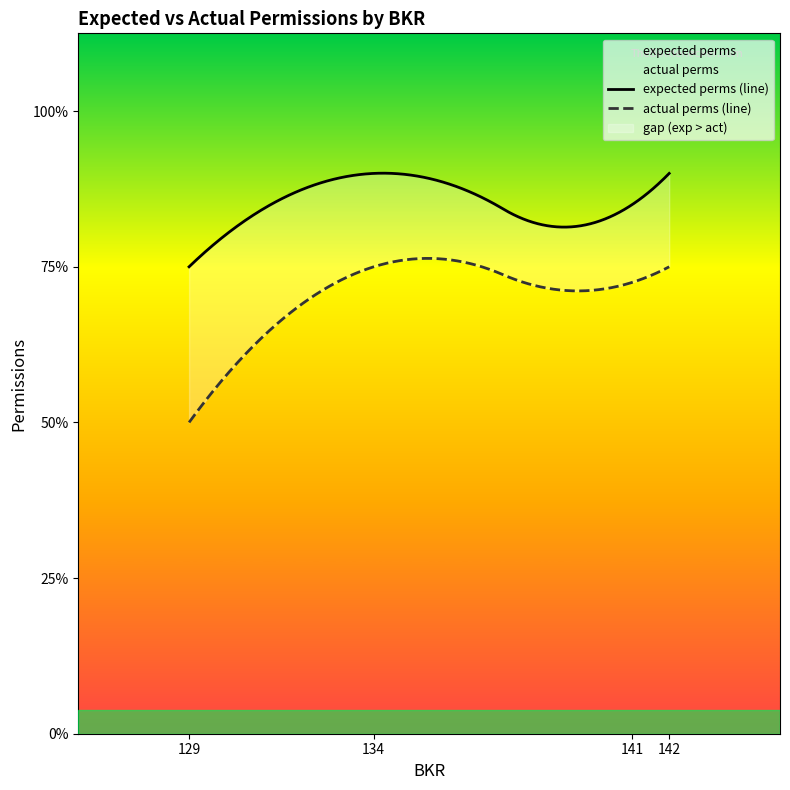

True or false: actual perms and expected perms intersect in this chart.

False